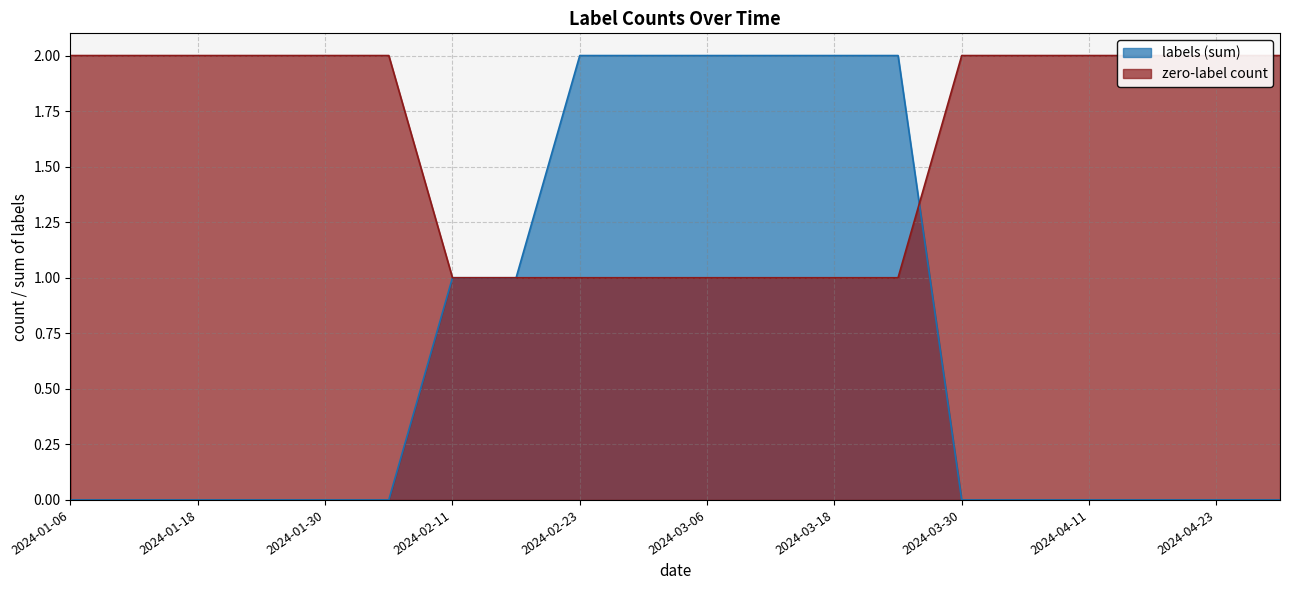

The value of labels (sum) at 2024-03-18 is 2. True or false?

True